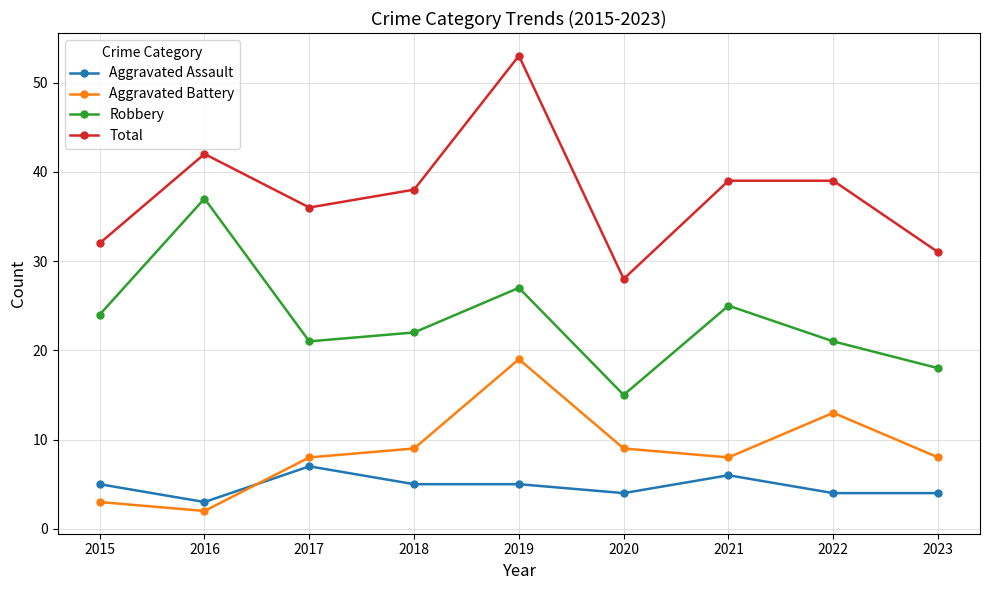

At how many categories does at least one series exceed 17?

9